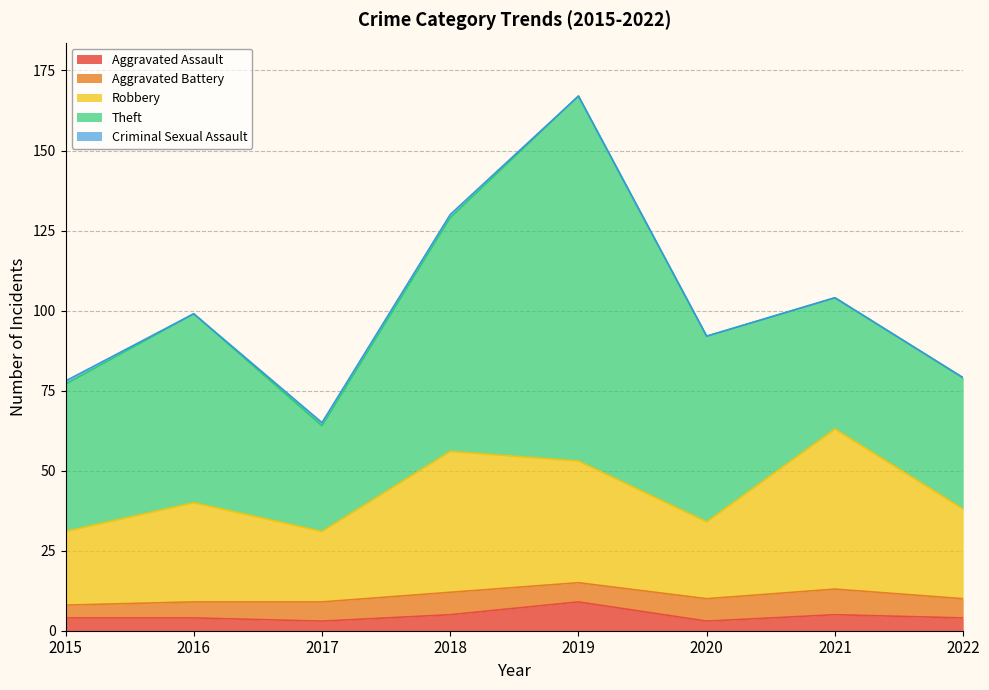

Where is Criminal Sexual Assault nearest to the value 0?

2016